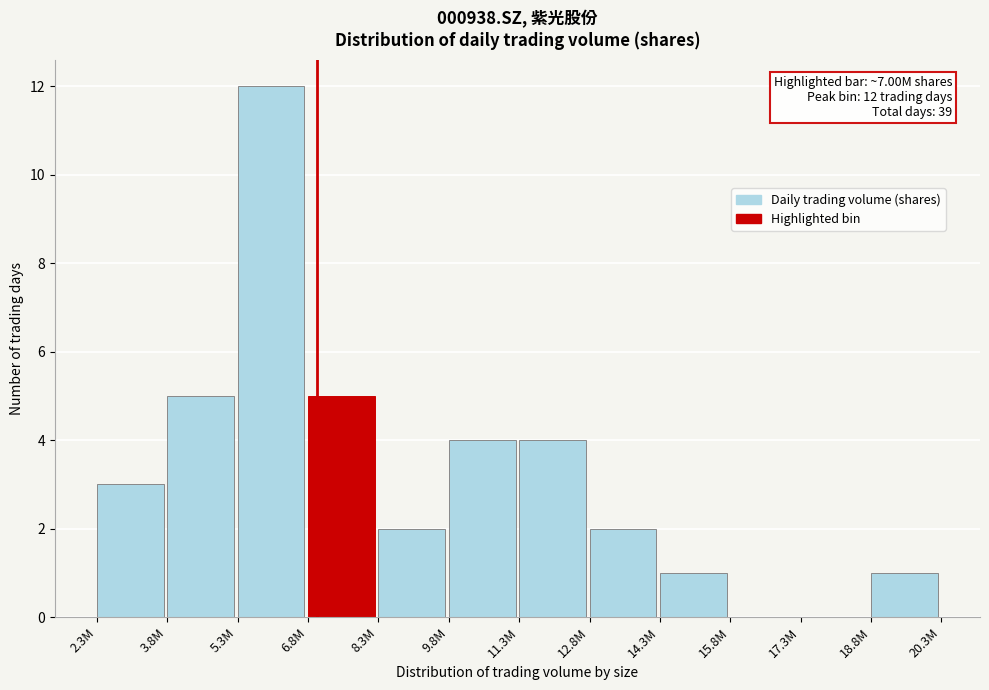

Reading left to right, extract all data points from this chart.

2.3M=3	3.8M=5	5.3M=12	6.8M=5	8.3M=2	9.8M=4	11.3M=4	12.8M=2	14.3M=1	15.8M=0	17.3M=0	18.8M=1